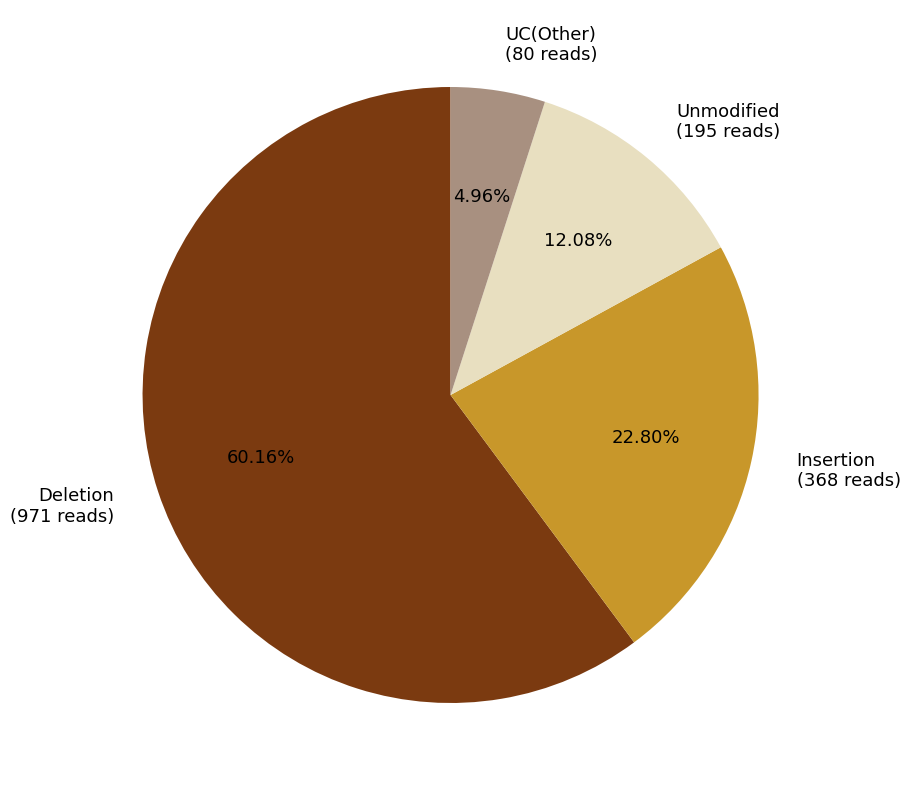

Combined, do UC(Other) (80 reads) and Deletion (971 reads) account for over 50%?

Yes